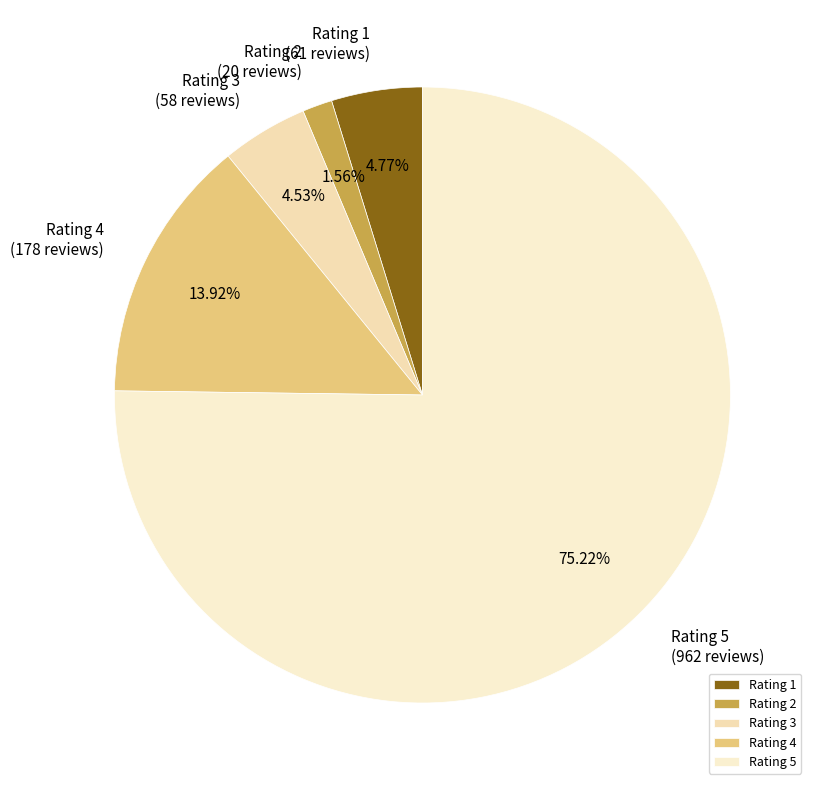

Is there a majority slice in this chart?

Yes